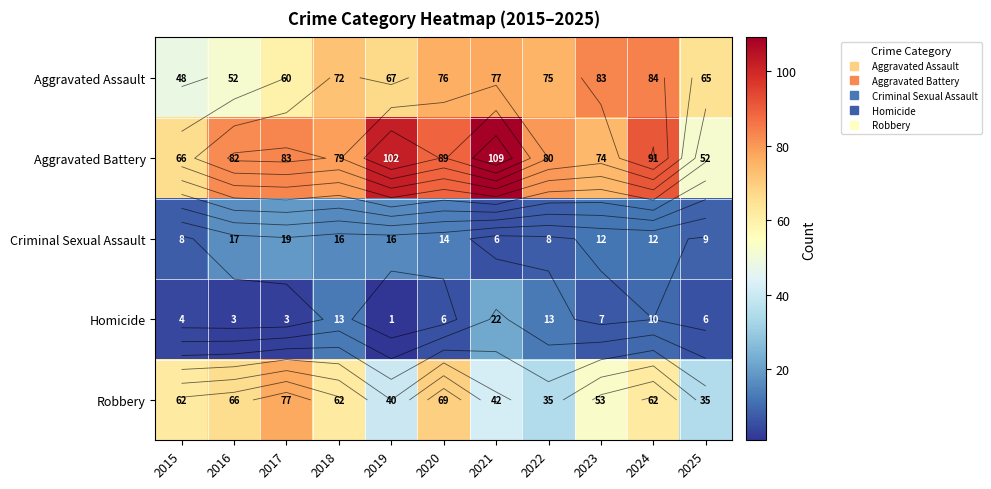

How many values in the Criminal Sexual Assault series exceed 12?

5